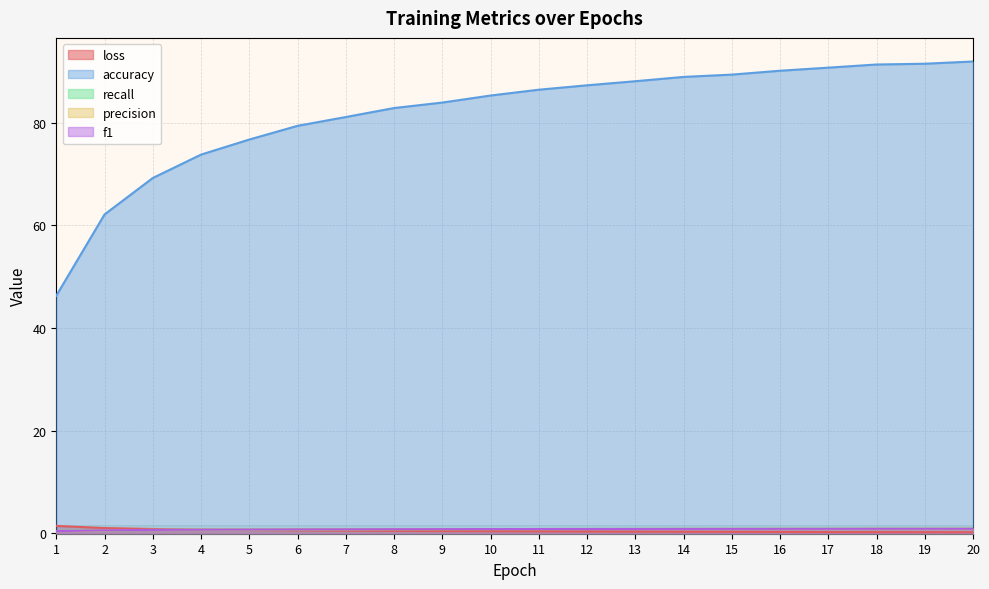

What is the difference between the accuracy values at 4 and 20?

18.1